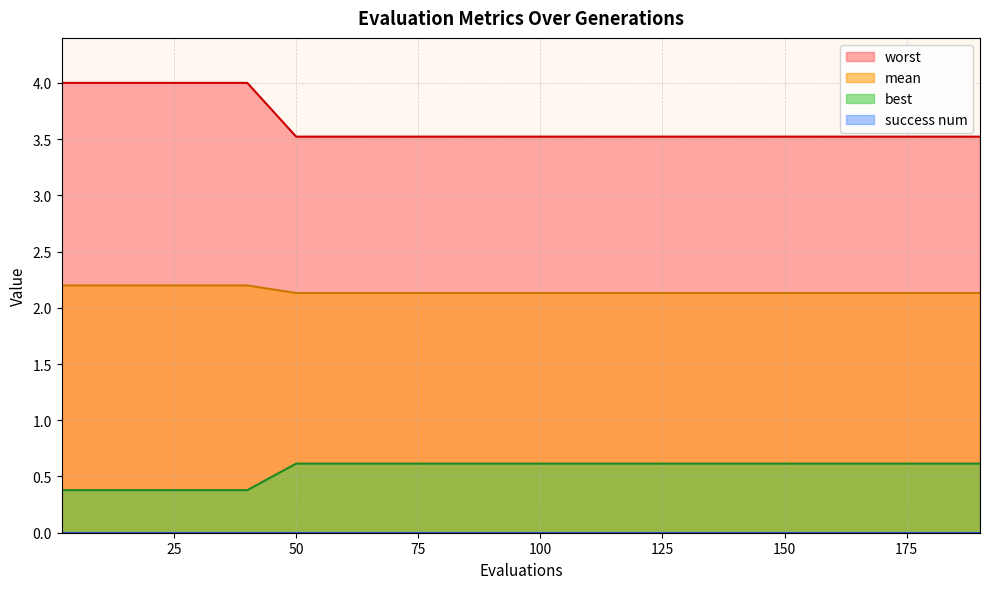

True or false: mean and best cross at least once.

False